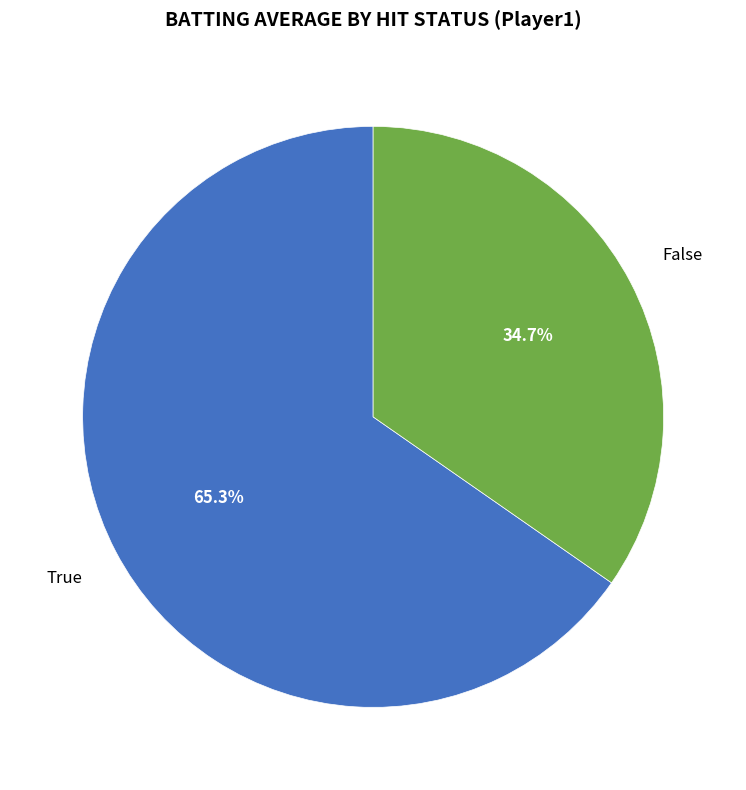

Does any single category account for the majority?

Yes